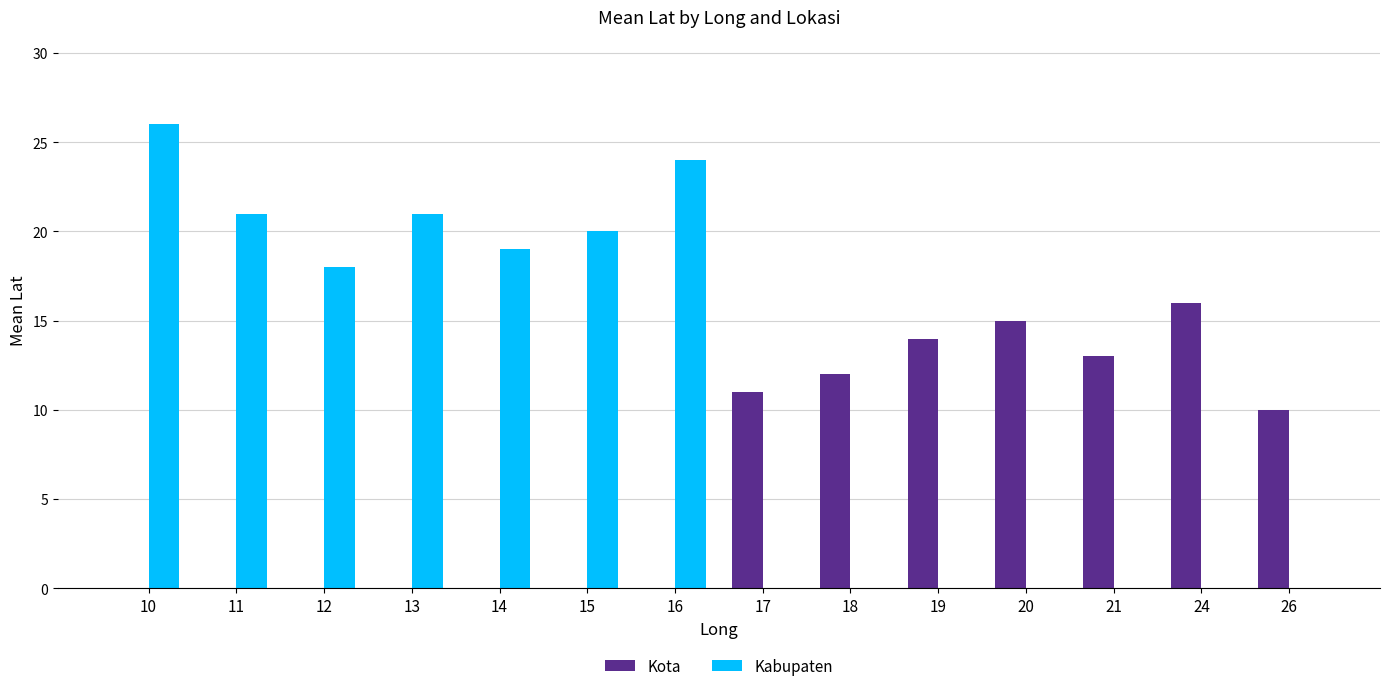

Which category has the highest value in the Kabupaten series?

10